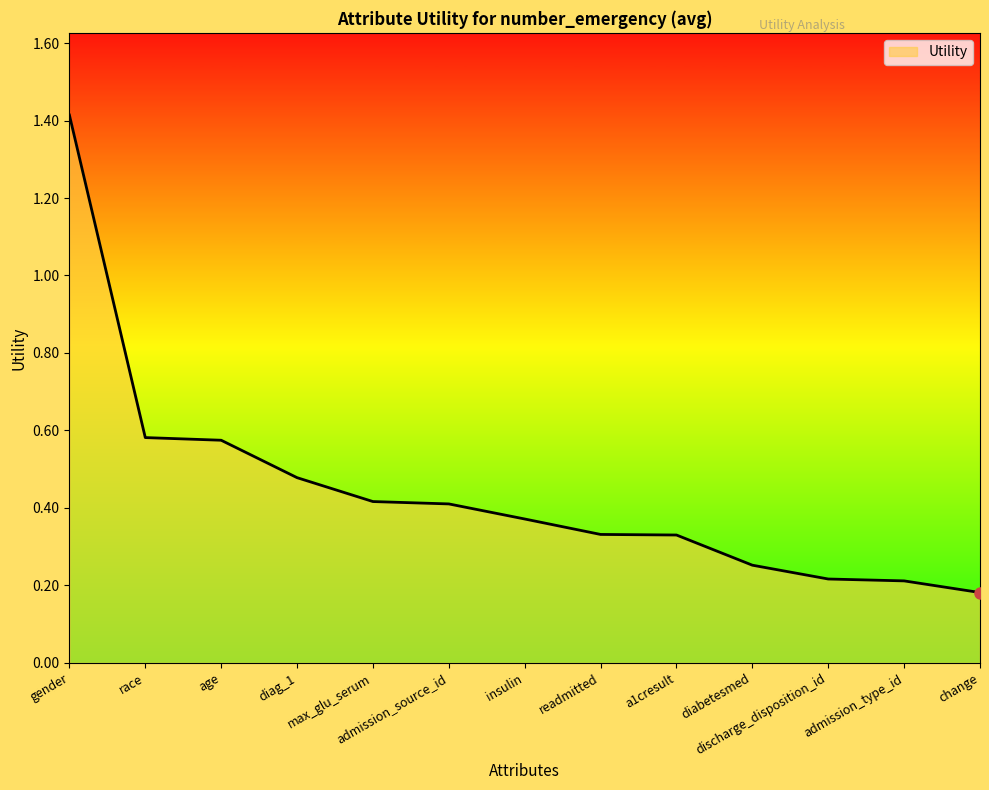

What is the maximum value shown in the chart?

1.4